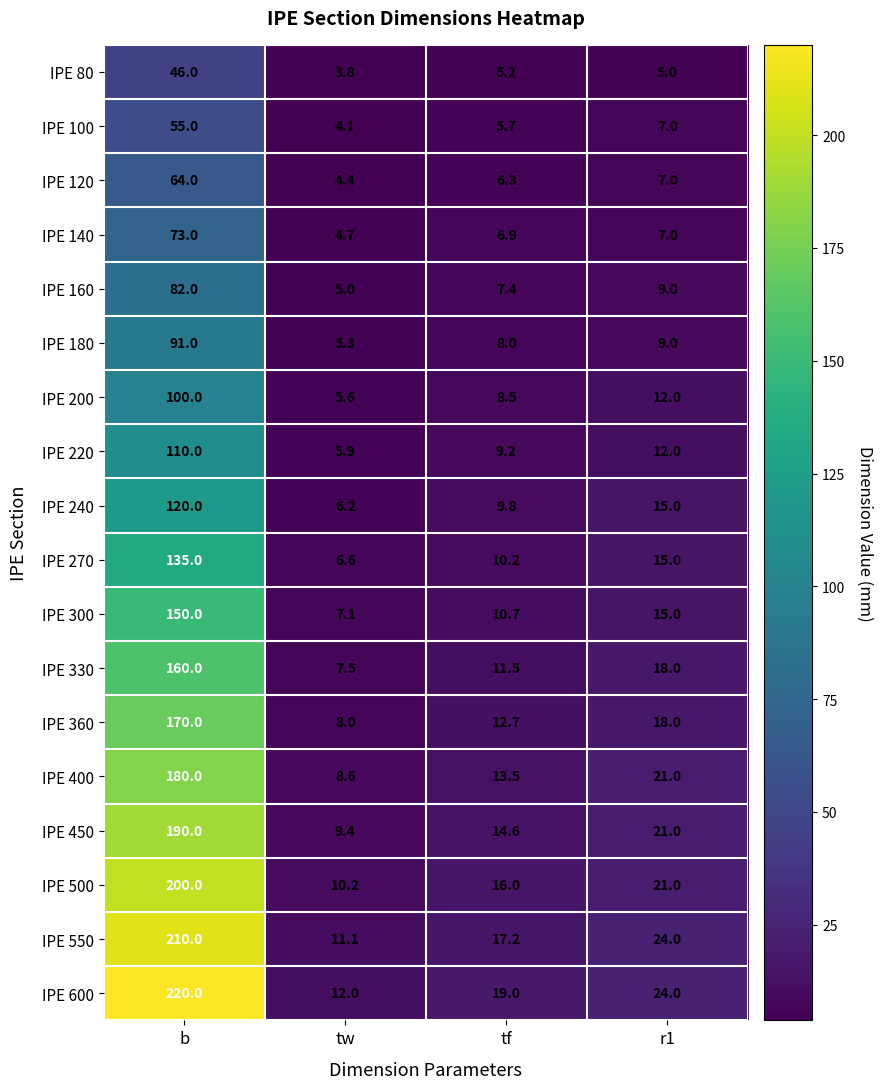

What value does the IPE 80 series have at tw?

3.8